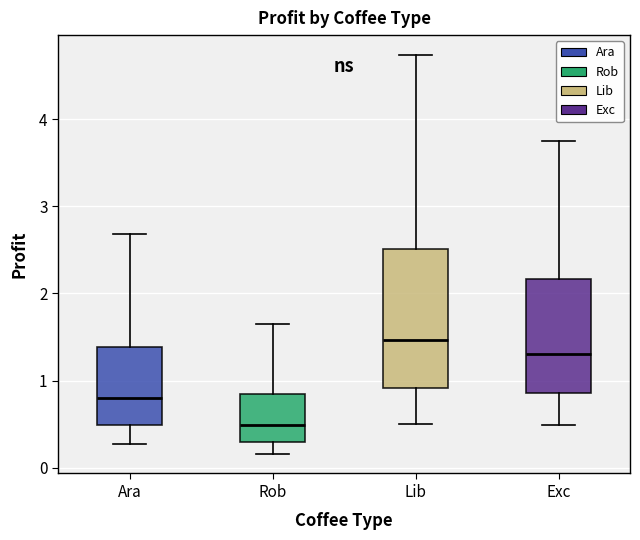

Reading left to right, transcribe this box plot: for each box, give where its median line is, the range the box spans, and where its two whiskers end, as read against the y-axis. The values are not printed on the chart, so give them approximately, as read against the axis.

Ara: median 0.8, box 0.5 to 1.4, whiskers 0.3 to 2.7
Rob: median 0.5, box 0.3 to 0.8, whiskers 0.2 to 1.6
Lib: median 1.5, box 0.9 to 2.5, whiskers 0.5 to 4.7
Exc: median 1.3, box 0.9 to 2.2, whiskers 0.5 to 3.8